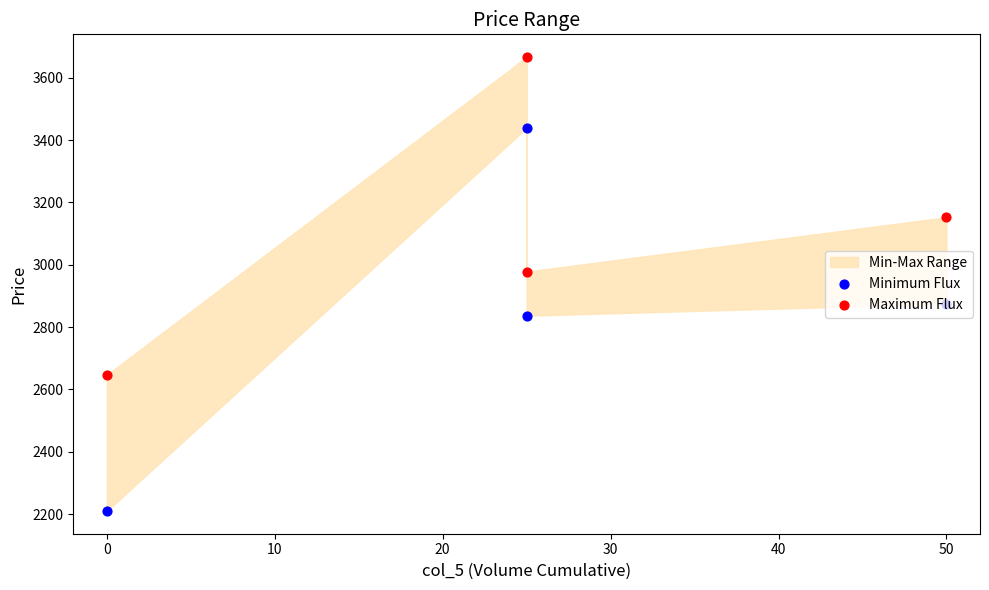

Which series has the widest spread of Y values?

Minimum Flux